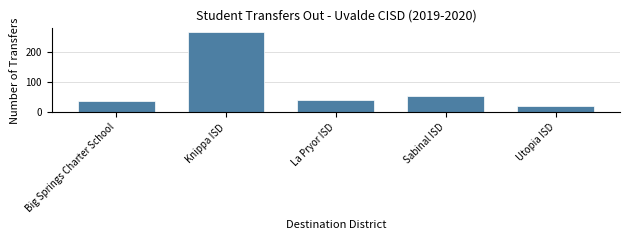

Reading left to right, what are all the values shown in this chart?

38	264	41	54	22